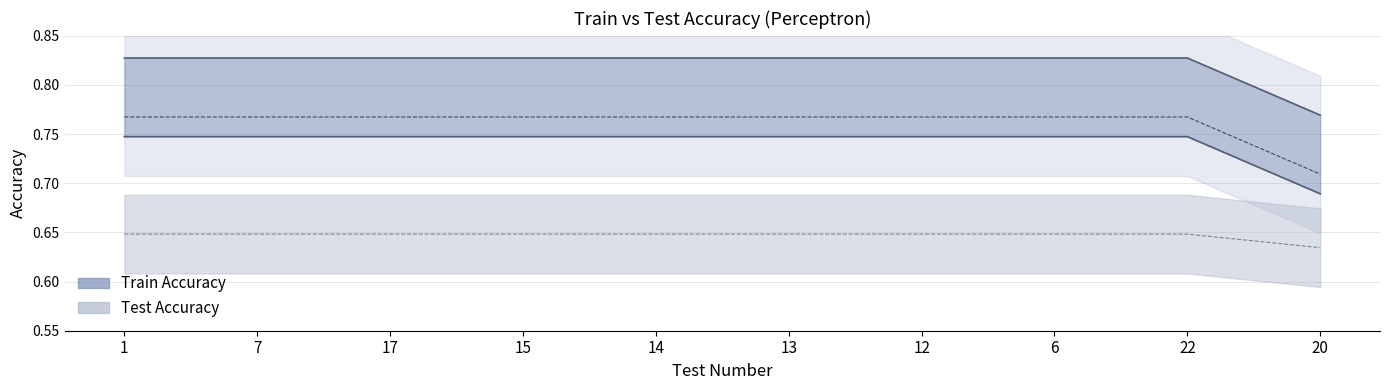

True or false: Train Accuracy has a value of 1.4 at 1.

False